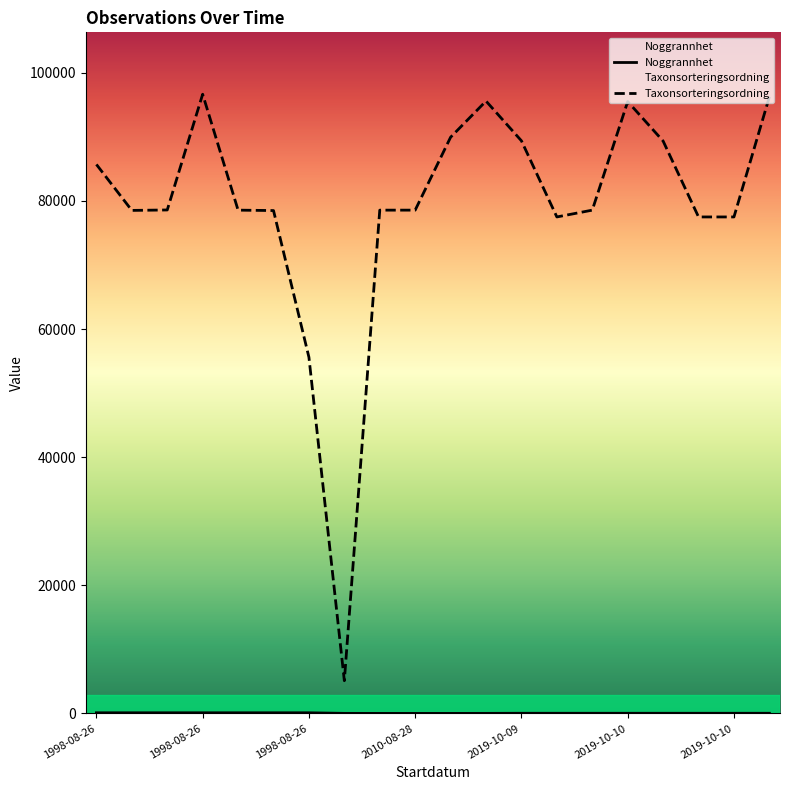

Which series changed the most between 2010-08-28 and 2019-10-10?

Taxonsorteringsordning